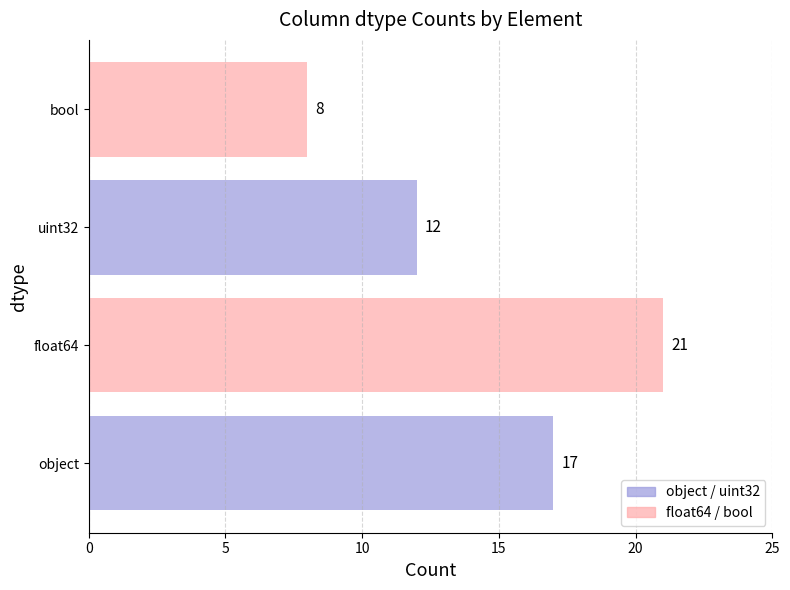

Reading bottom to top, extract all data points from this chart.

object=17	float64=21	uint32=12	bool=8